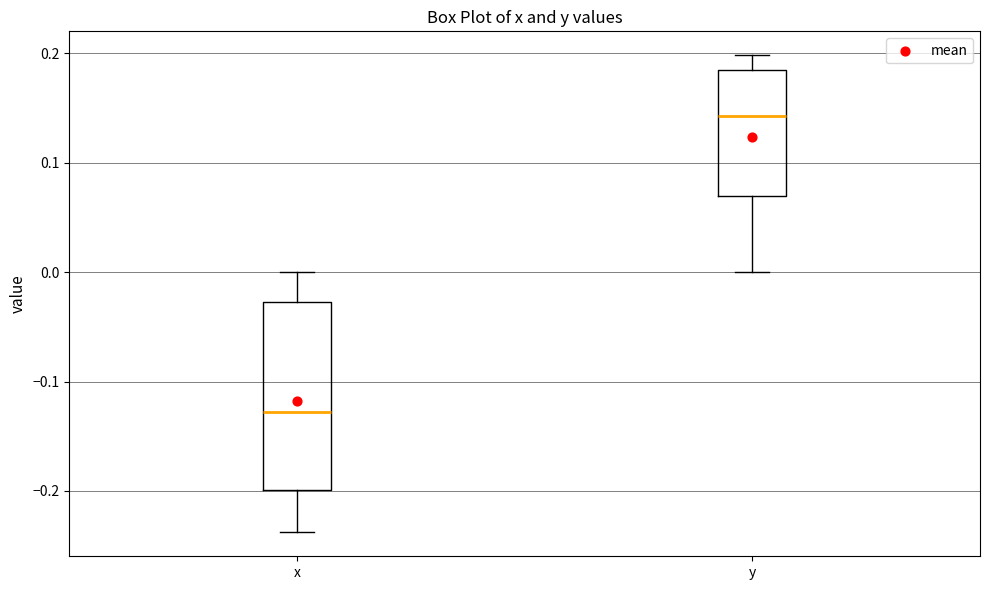

Where is the lower edge of the box for y on the y-axis? The values are not printed on the chart, so give them approximately, as read against the axis.

0.07